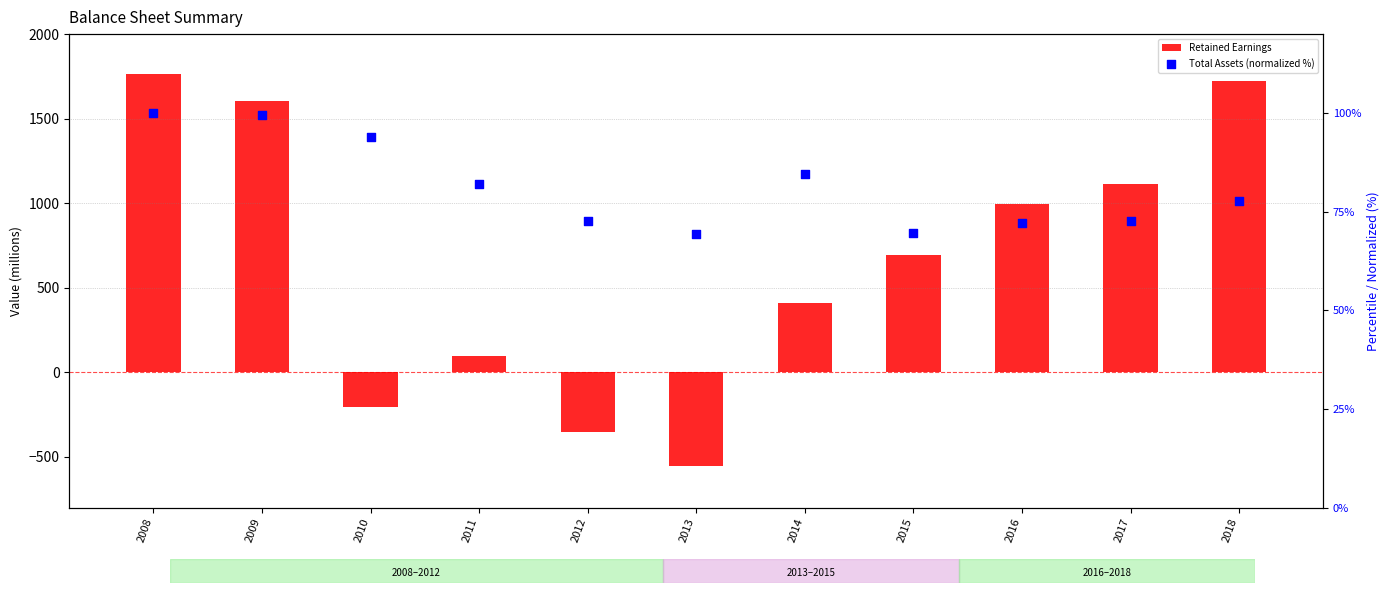

Which series has the largest Y range (max minus min)?

Retained Earnings